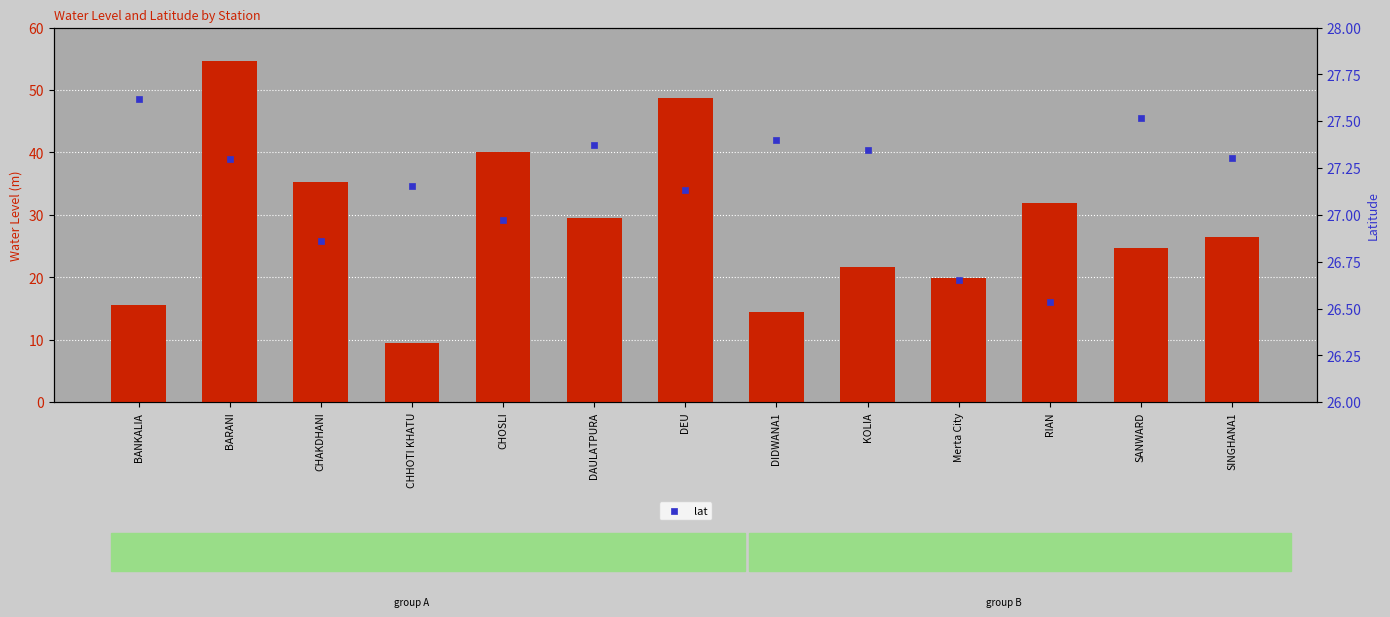

Is the value of water_level (in m) at DEU greater than the value of lat at CHOSLI?

Yes